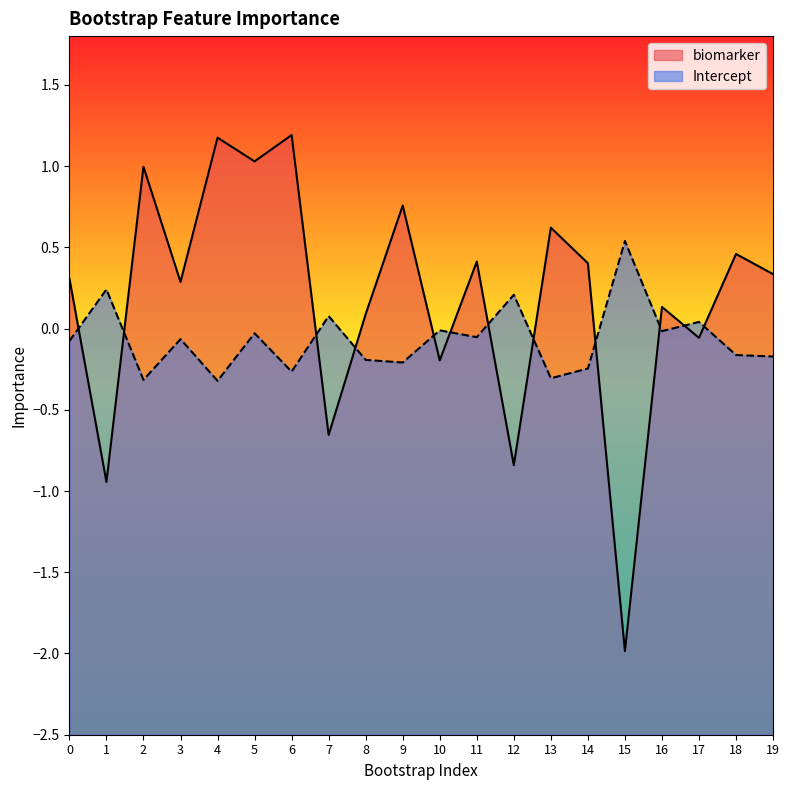

Reading right to left, extract all data points from this chart.

biomarker: 19=0.3	18=0.5	17=-0.1	16=0.1	15=-2.0	14=0.4	13=0.6	12=-0.8	11=0.4	10=-0.2	9=0.8	8=0.1	7=-0.7	6=1.2	5=1.0	4=1.2	3=0.3	2=1.0	1=-0.9	0=0.3
Intercept: 19=-0.2	18=-0.2	17=0.0	16=-0.0	15=0.5	14=-0.2	13=-0.3	12=0.2	11=-0.1	10=-0.0	9=-0.2	8=-0.2	7=0.1	6=-0.3	5=-0.0	4=-0.3	3=-0.1	2=-0.3	1=0.2	0=-0.1